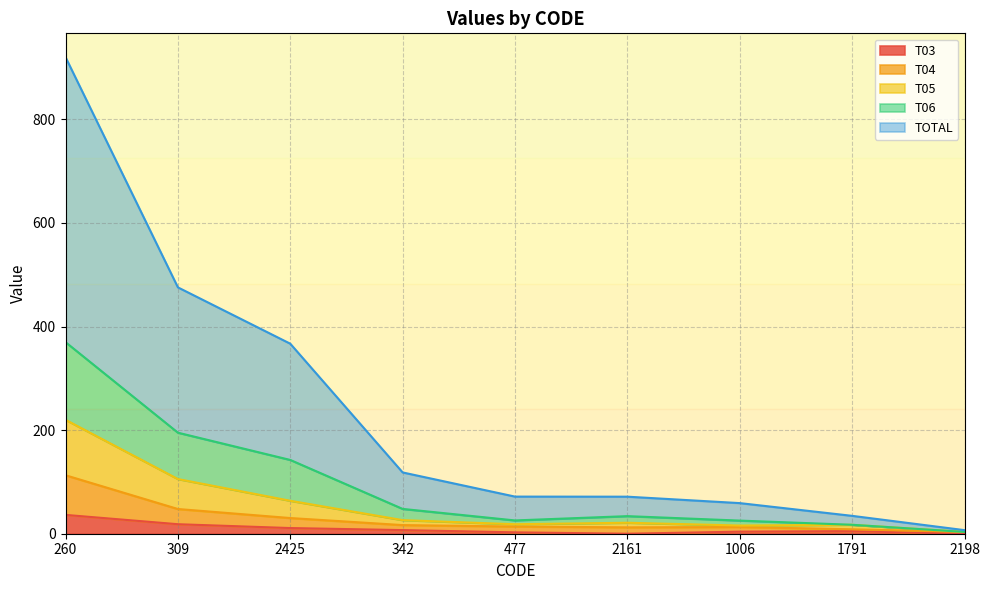

Does the chart display data point markers on the line(s)?

No